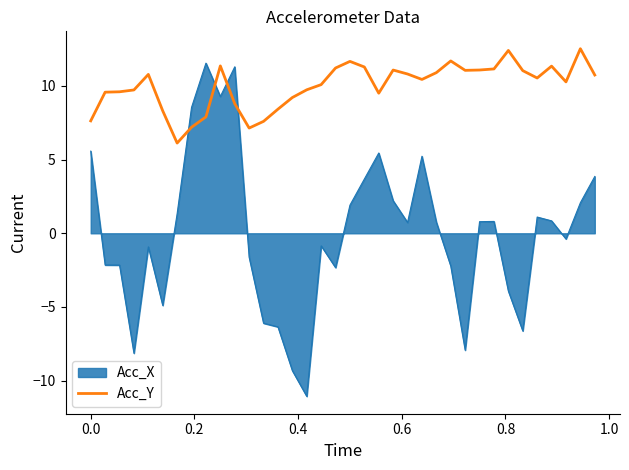

List the series in order of their overall mean, highest first.

Acc_Y, Acc_X